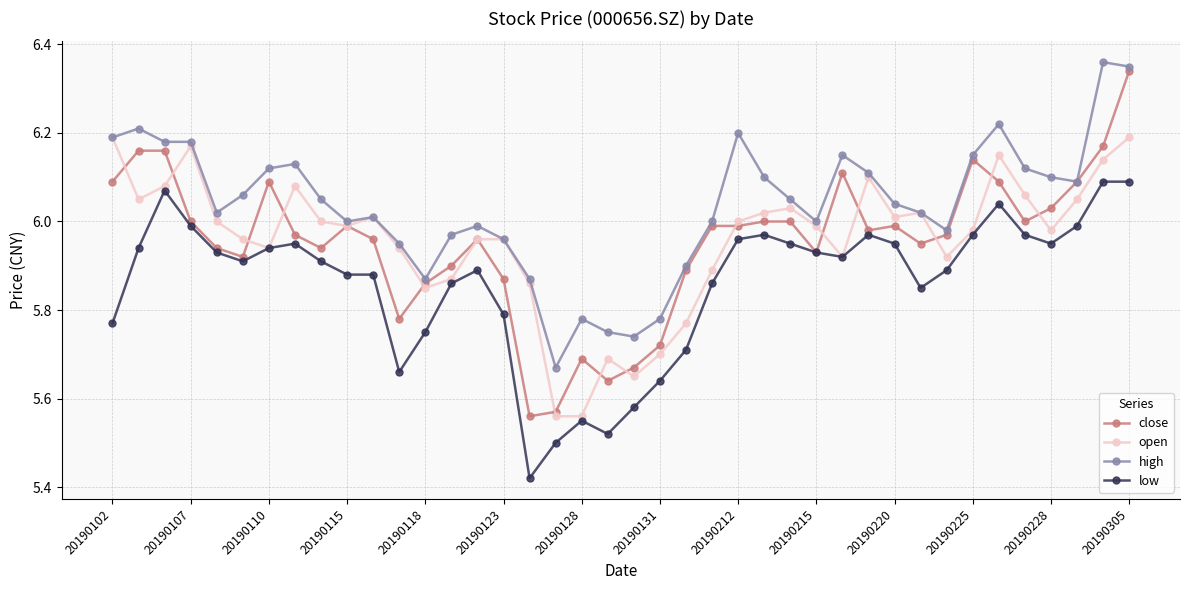

Which series has the widest spread of values?

close